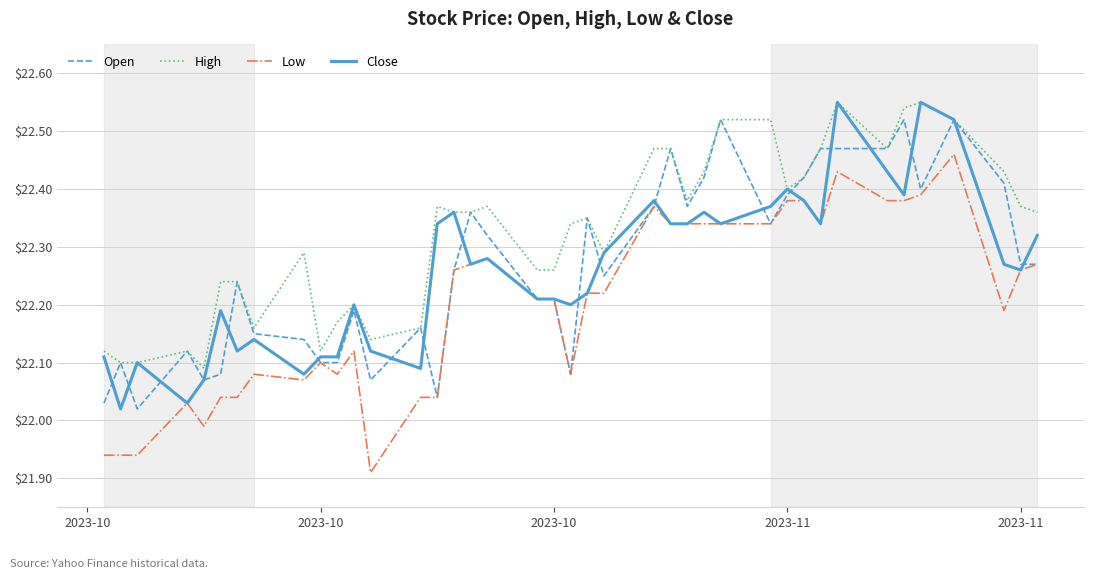

True or false: Low has more than 1 points higher than both neighbors.

True